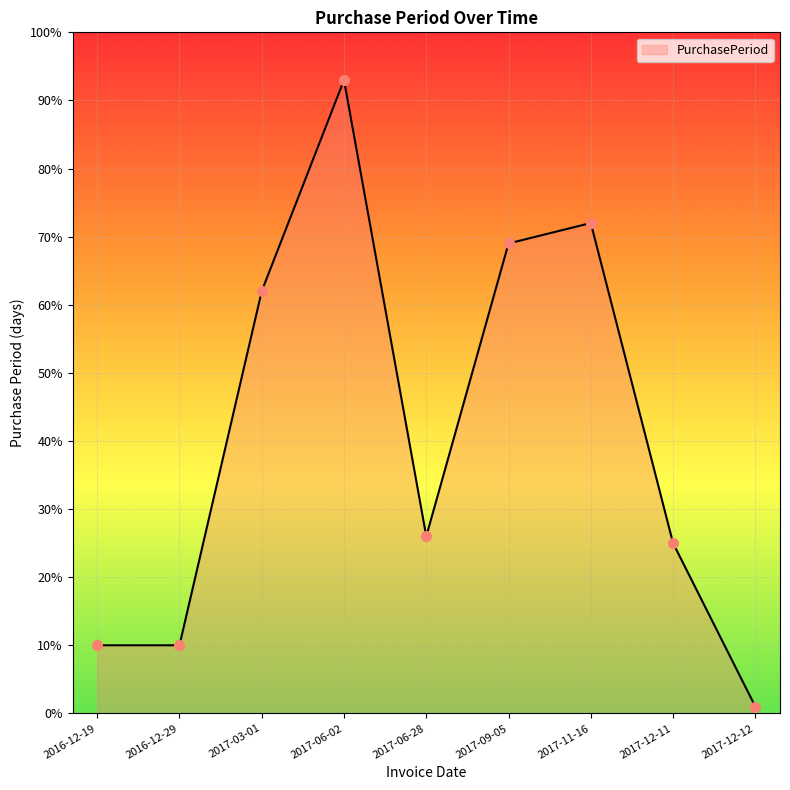

How many interior local peaks (higher than both neighbors) does the data have?

2